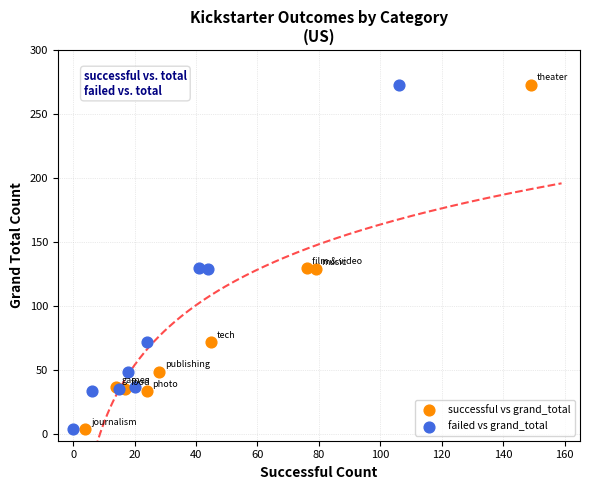

What are all the series names shown in the legend?

successful vs grand_total, failed vs grand_total